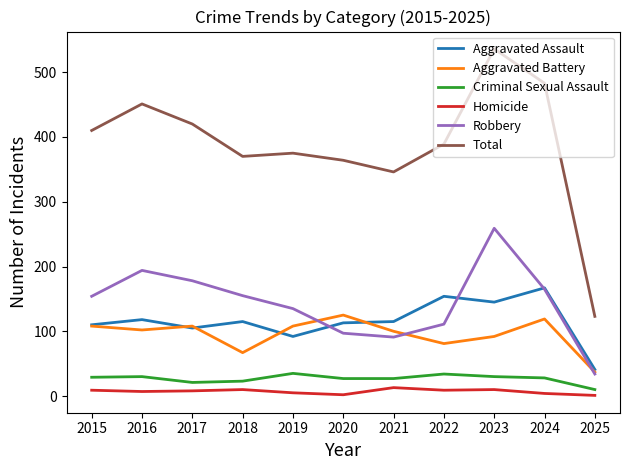

Read the Total value at 2019.

375